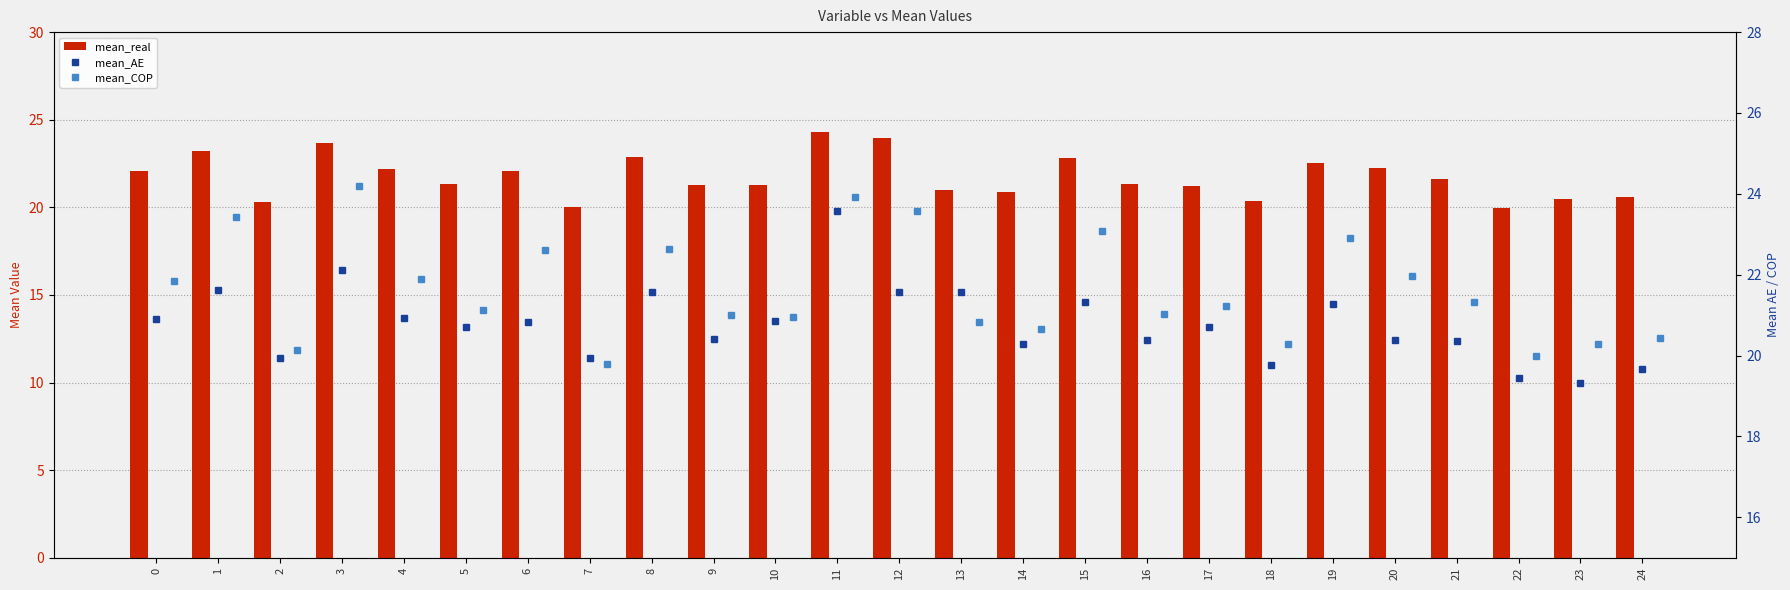

What is the difference between the second highest and minimum values in the mean_real series?

4.0